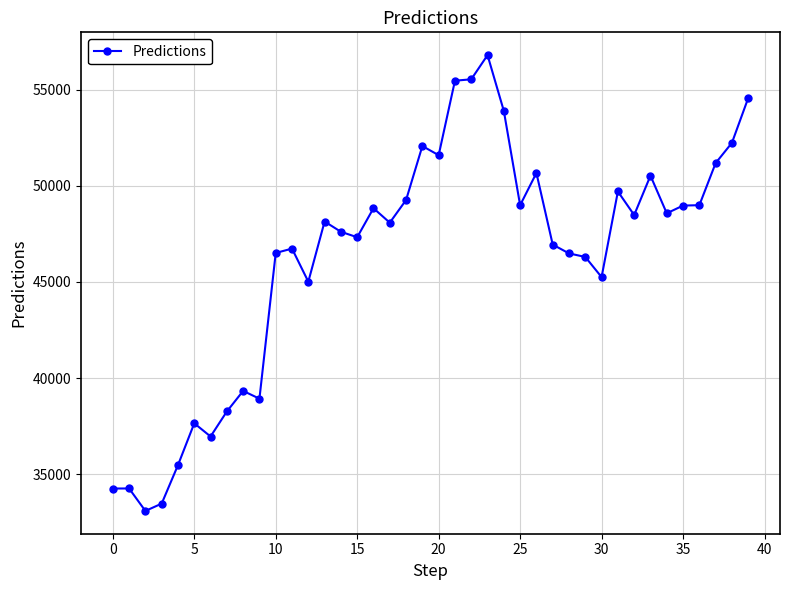

What is the average value?

46314.0